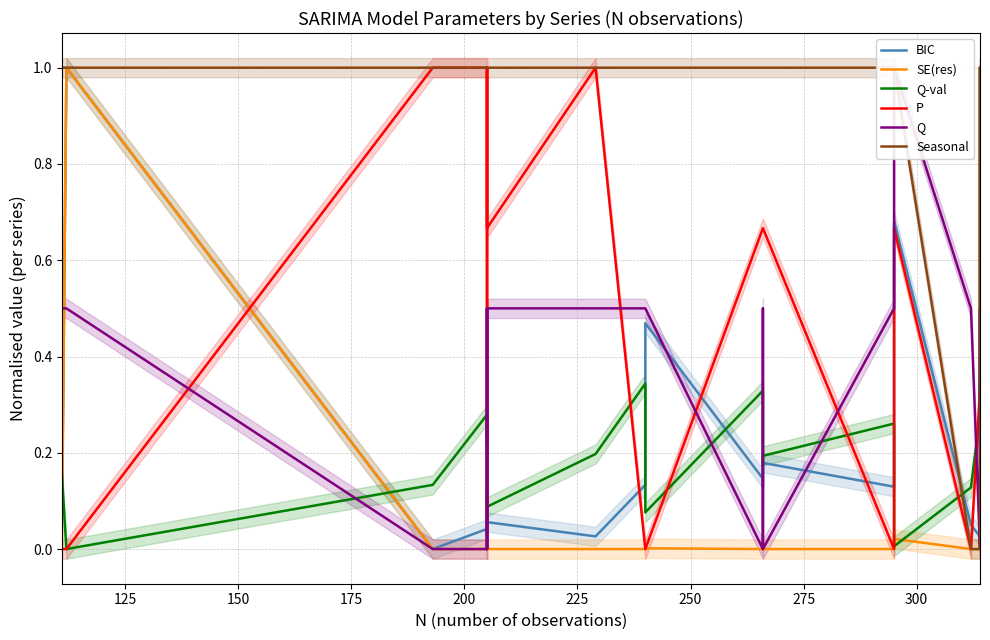

What is the average value of the Q series?

0.3